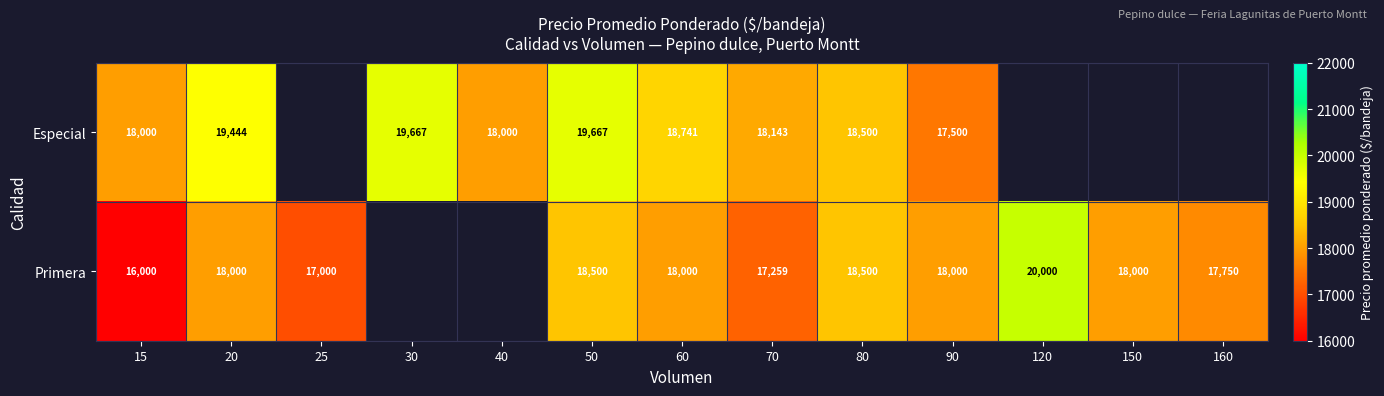

At which category is the sum across all series the highest?

50